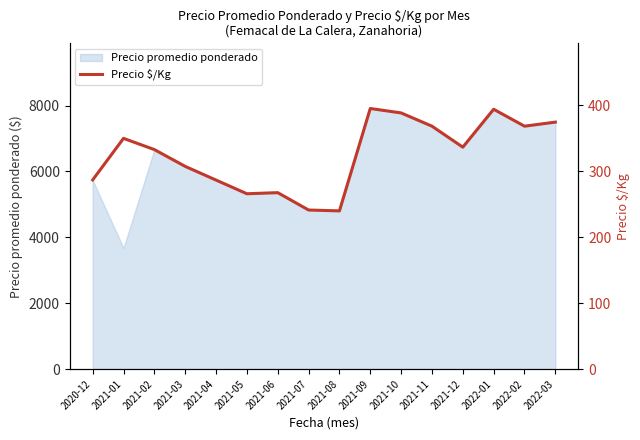

What is the maximum value shown in the chart?

395.3